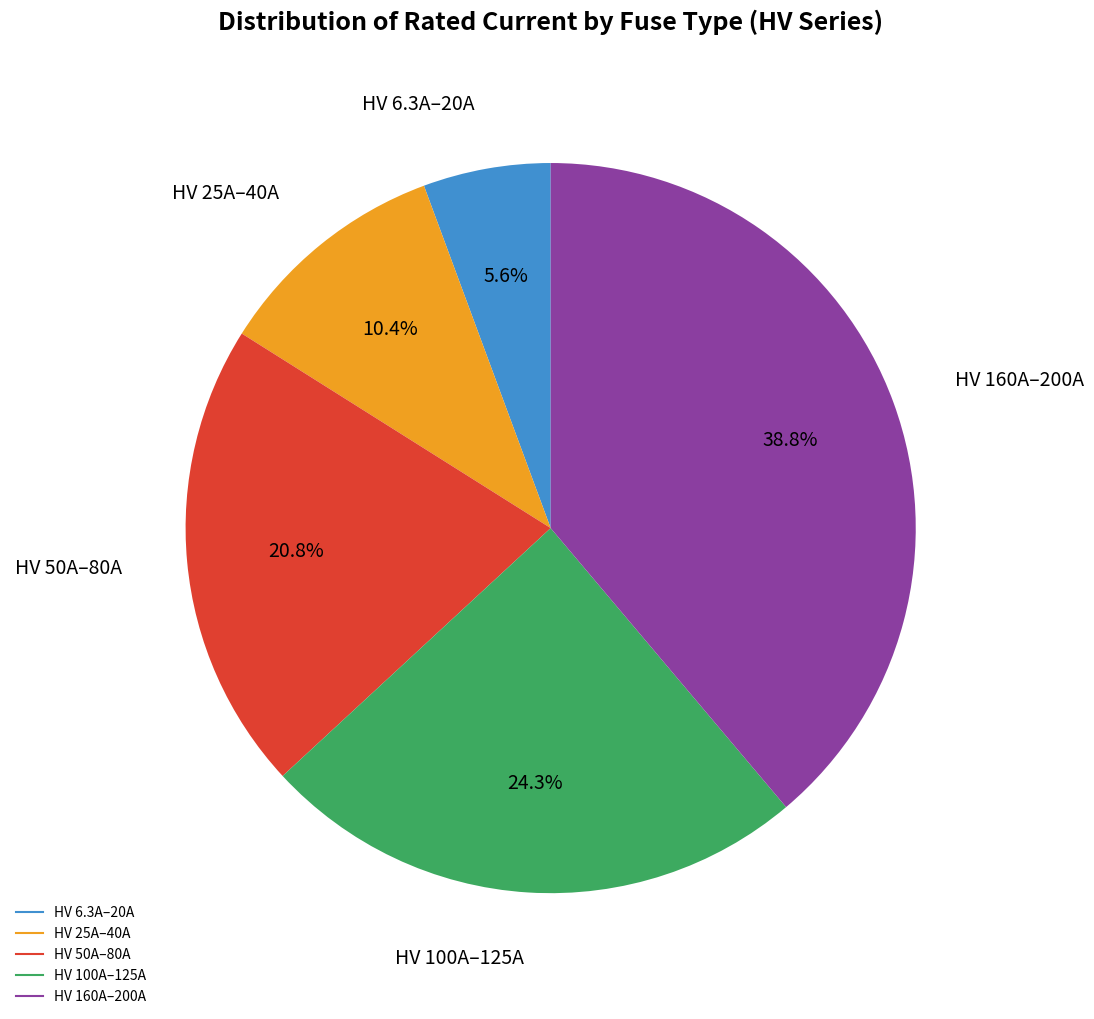

To the nearest percent, what is the difference between the largest and smallest slice percentages?

33%